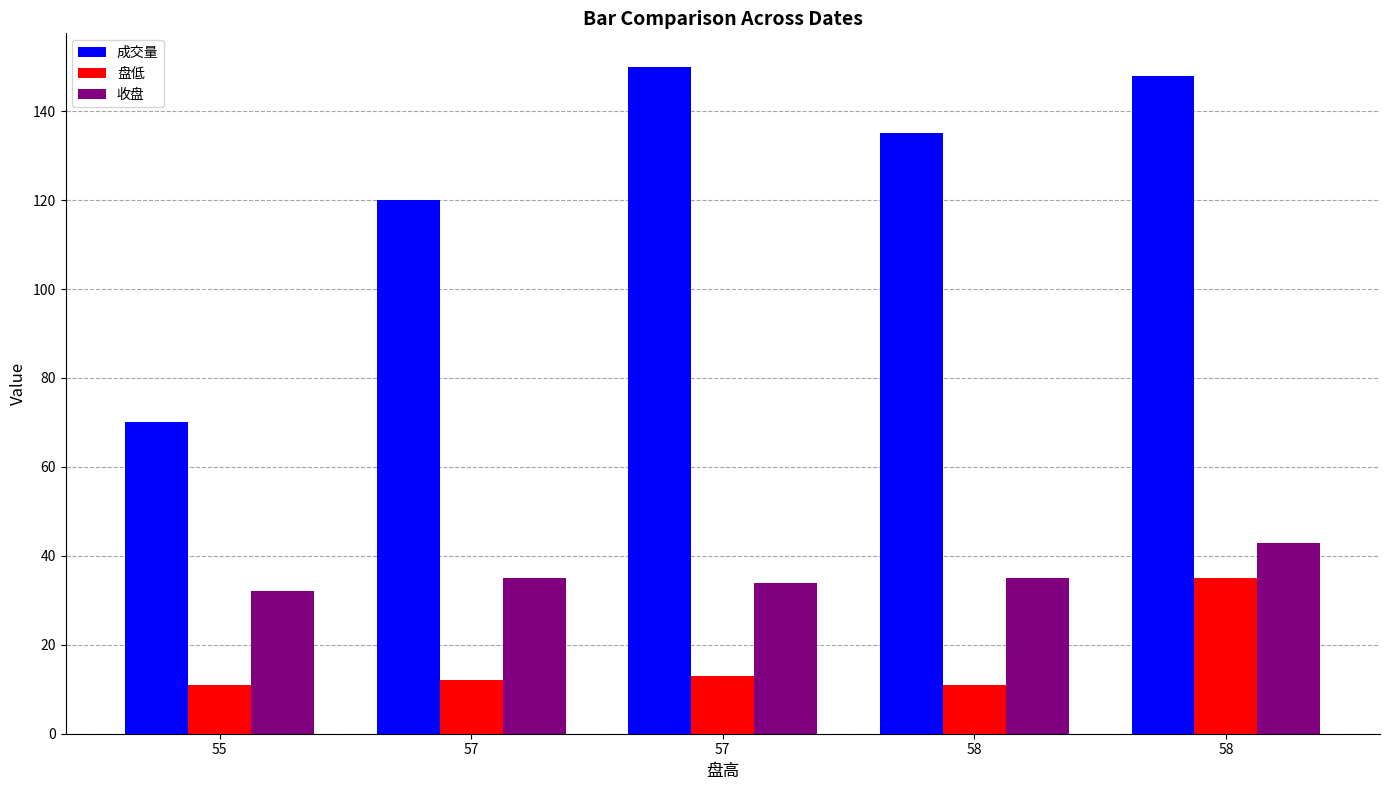

What are all the series names shown in the legend?

成交量, 盘低, 收盘